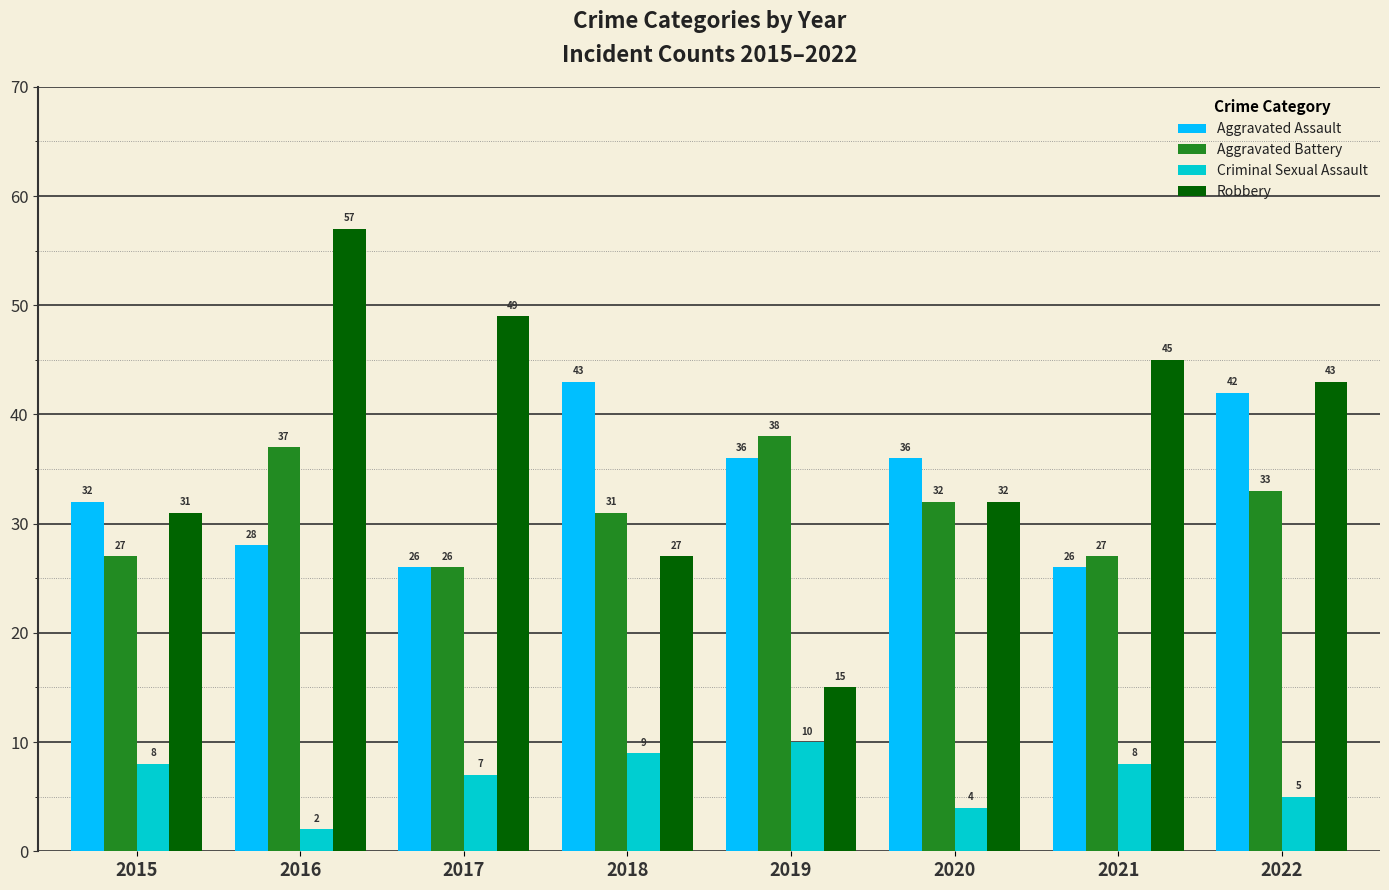

What is the average value of the Aggravated Battery series?

31